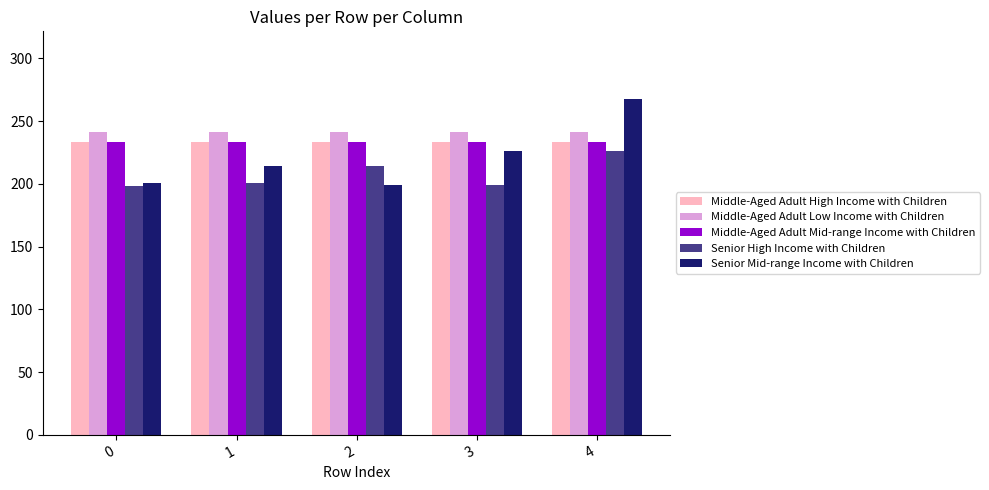

What is the minimum value for Middle-Aged Adult Mid-range Income with Children?

233.5